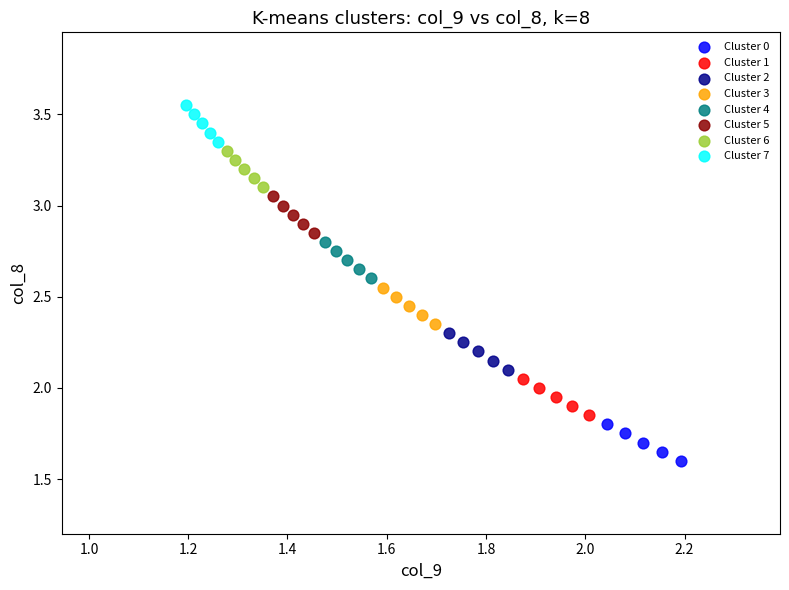

Which series contains the highest Y value?

Cluster 7